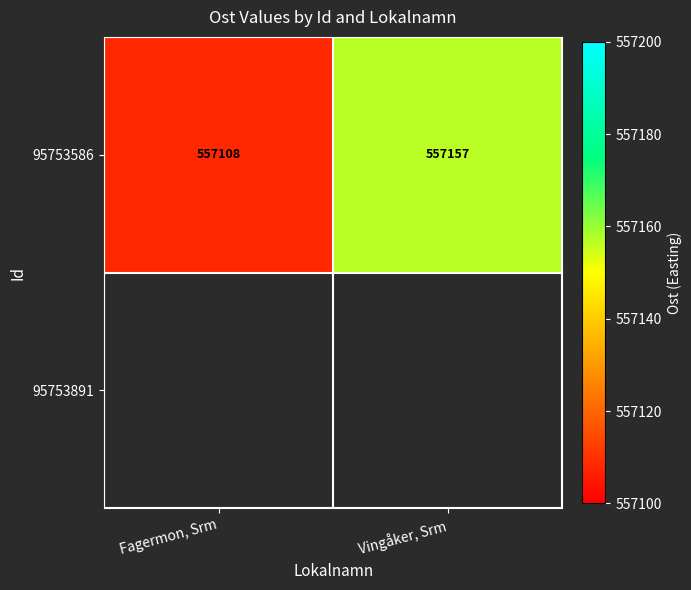

Rank the categories by 95753586 value from lowest to highest.

Fagermon, Srm, Vingåker, Srm